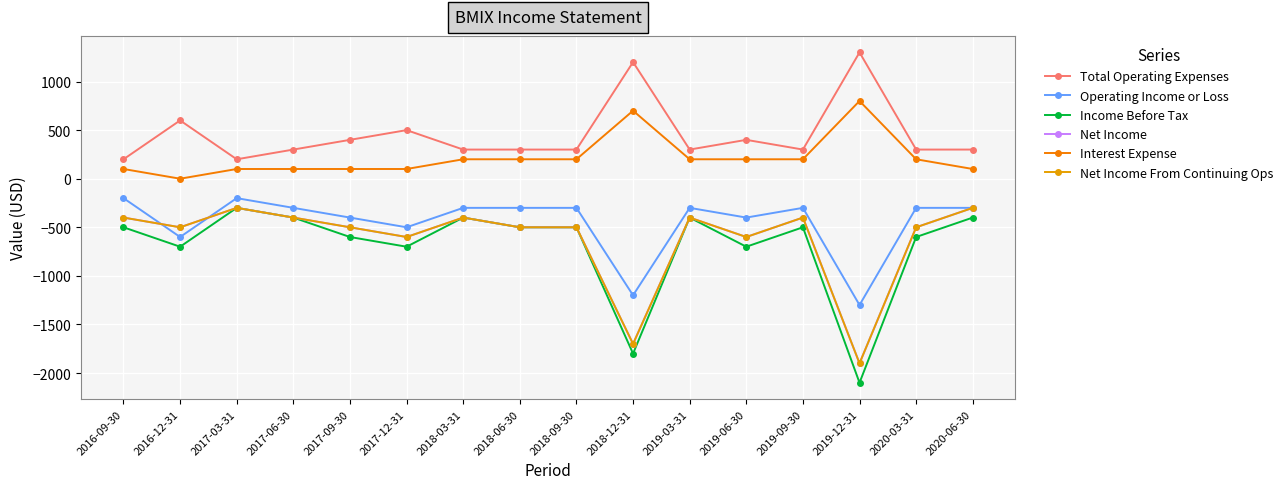

Between 2019-03-31 and 2019-09-30, which series saw the biggest shift?

Income Before Tax